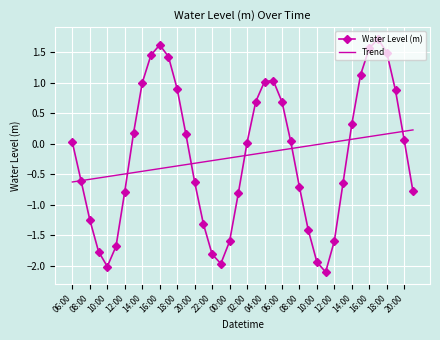

After their last crossing, which series has the higher values: Water Level (m) or Trend?

Trend